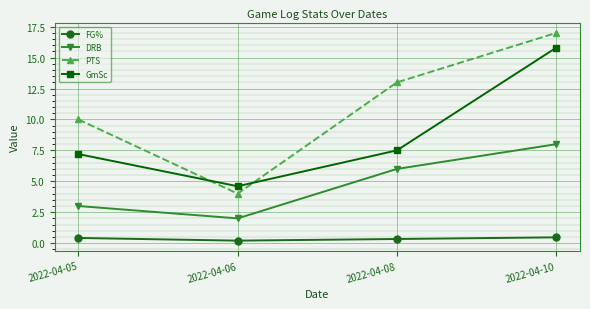

How many values in the GmSc series exceed 7?

3